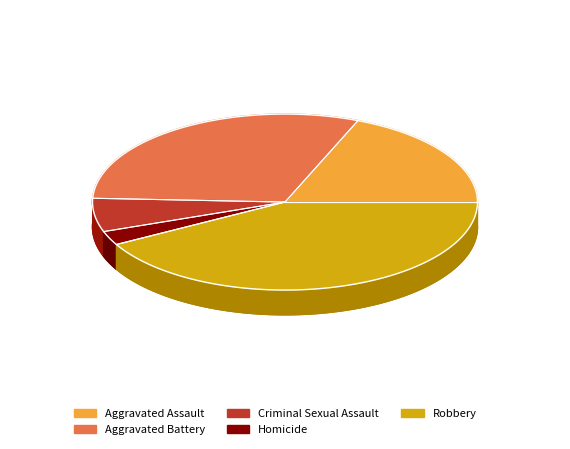

Is there a majority slice in this chart?

No